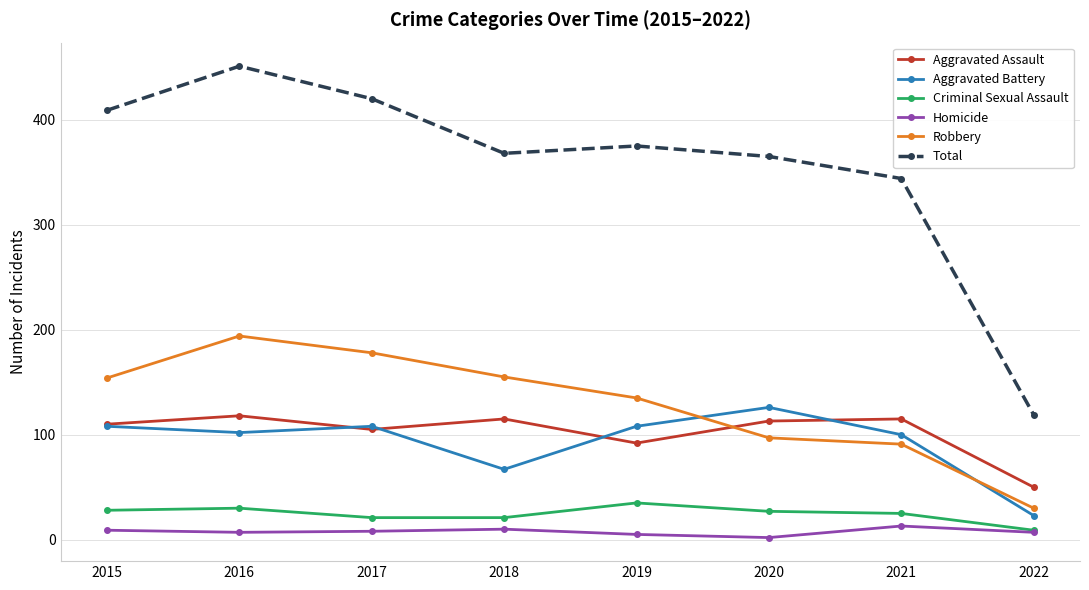

The value of Aggravated Battery at 2020 is 126. True or false?

True